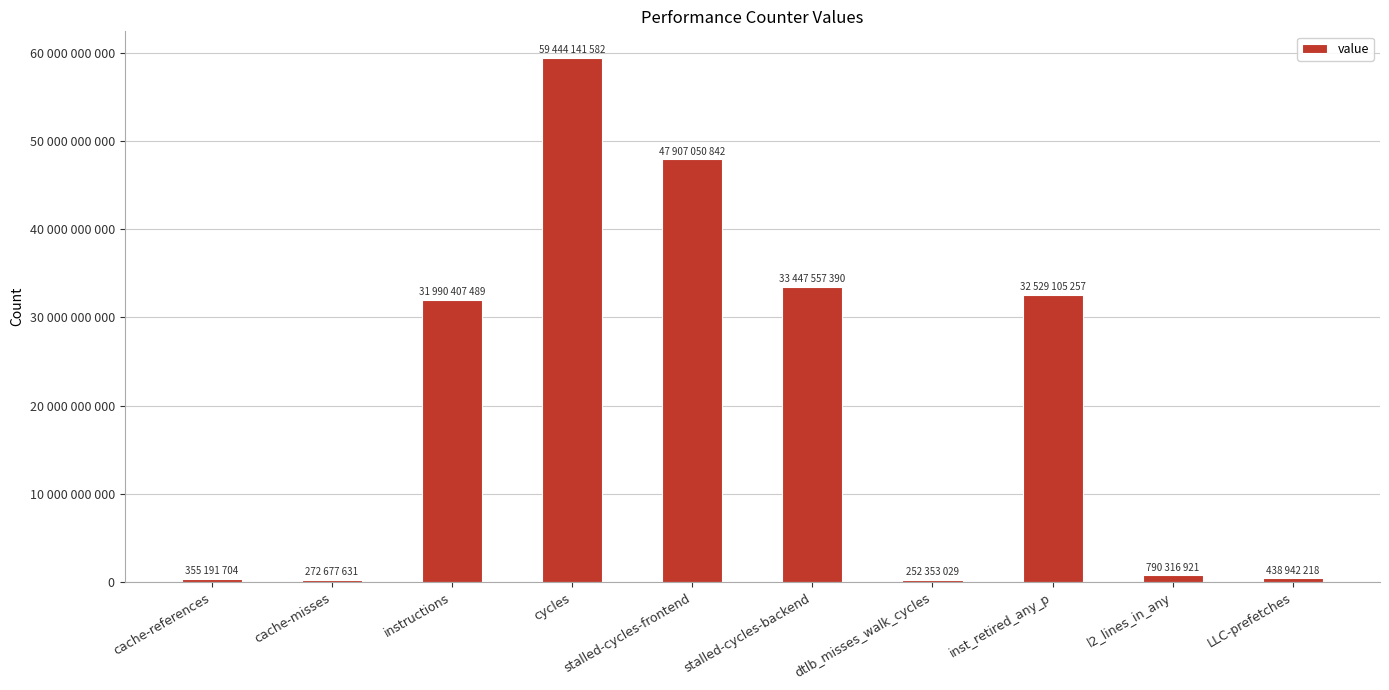

The chart shows a value of 1401792157 at l2_lines_in_any. True or false?

False